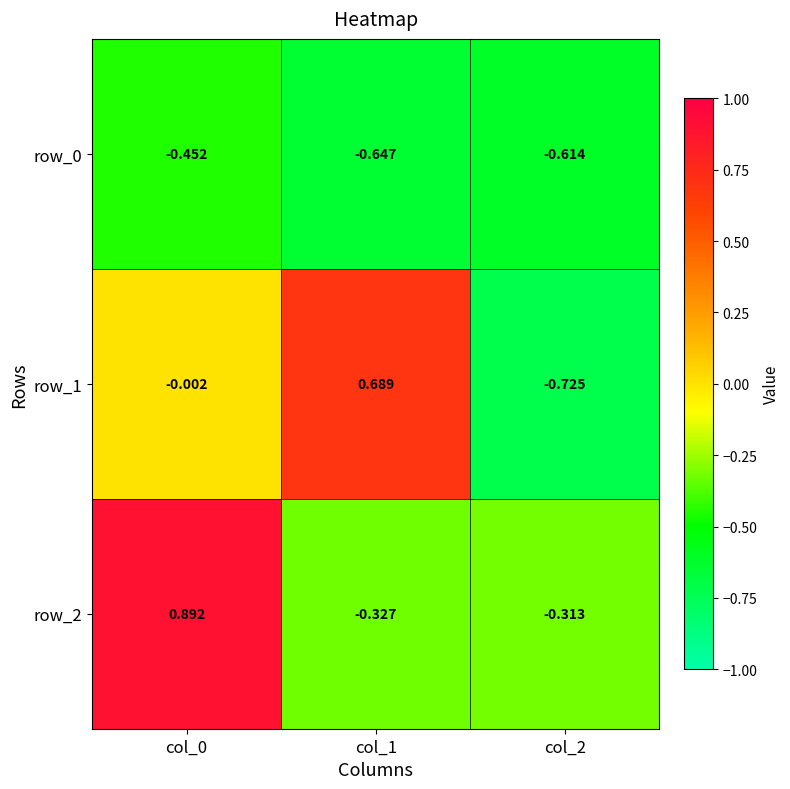

Which label corresponds to the largest value in the chart?

col_0